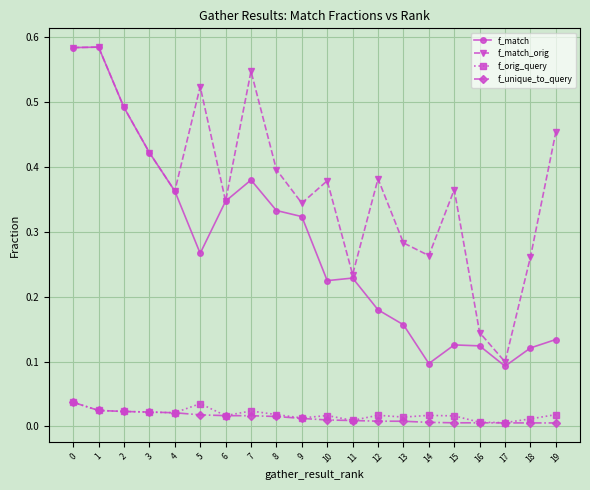

True or false: f_orig_query has more than 1 interior local peaks.

True